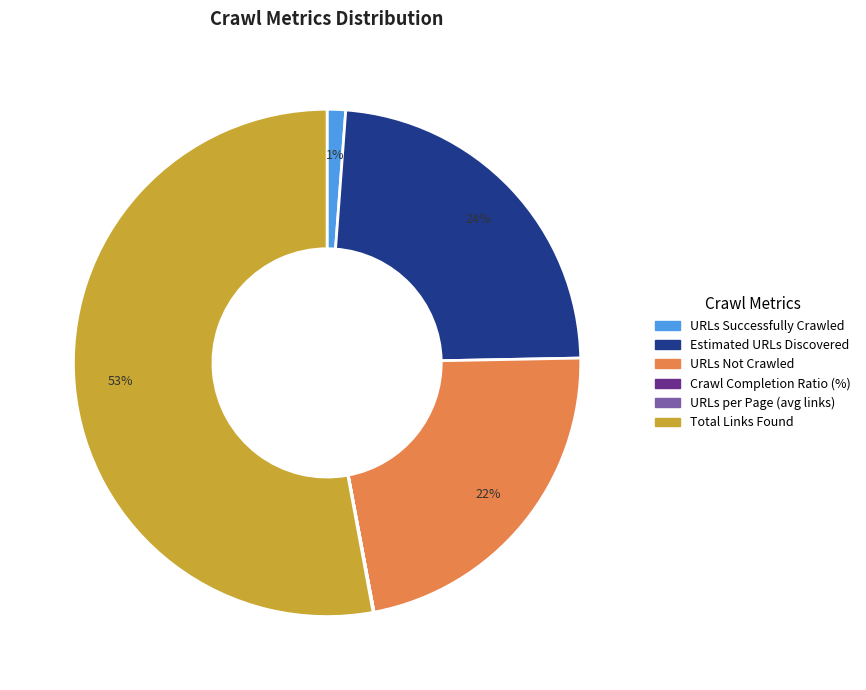

To the nearest percent, what portion does Estimated URLs Discovered represent?

24%